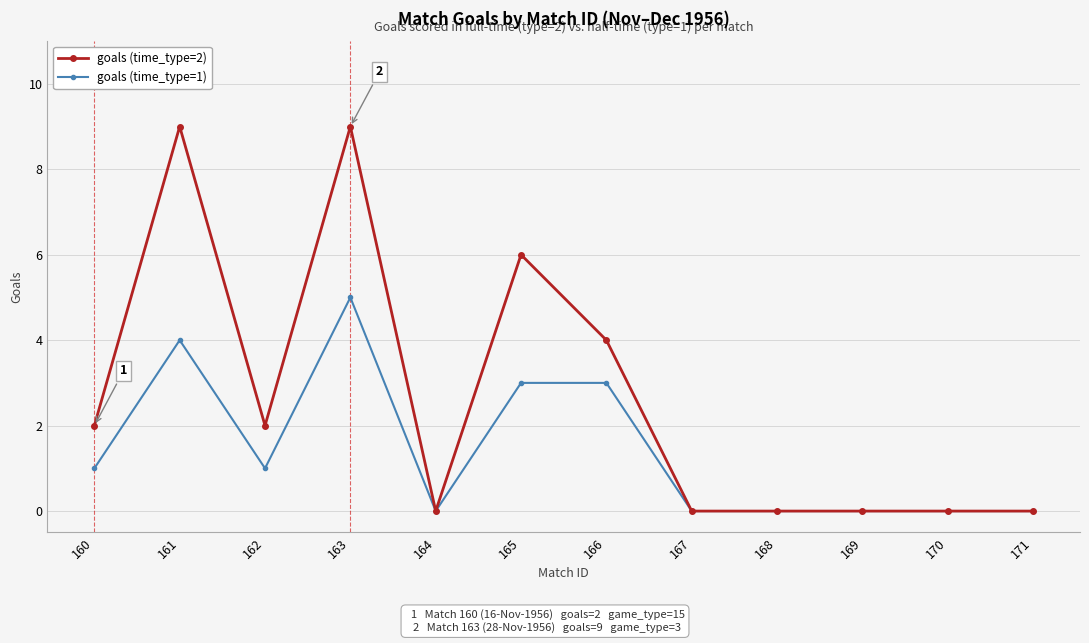

Reading left to right, what are all the values shown in this chart?

goals (time_type=2): 160=2	161=9	162=2	163=9	164=0	165=6	166=4	167=0	168=0	169=0	170=0	171=0
goals (time_type=1): 160=1	161=4	162=1	163=5	164=0	165=3	166=3	167=0	168=0	169=0	170=0	171=0